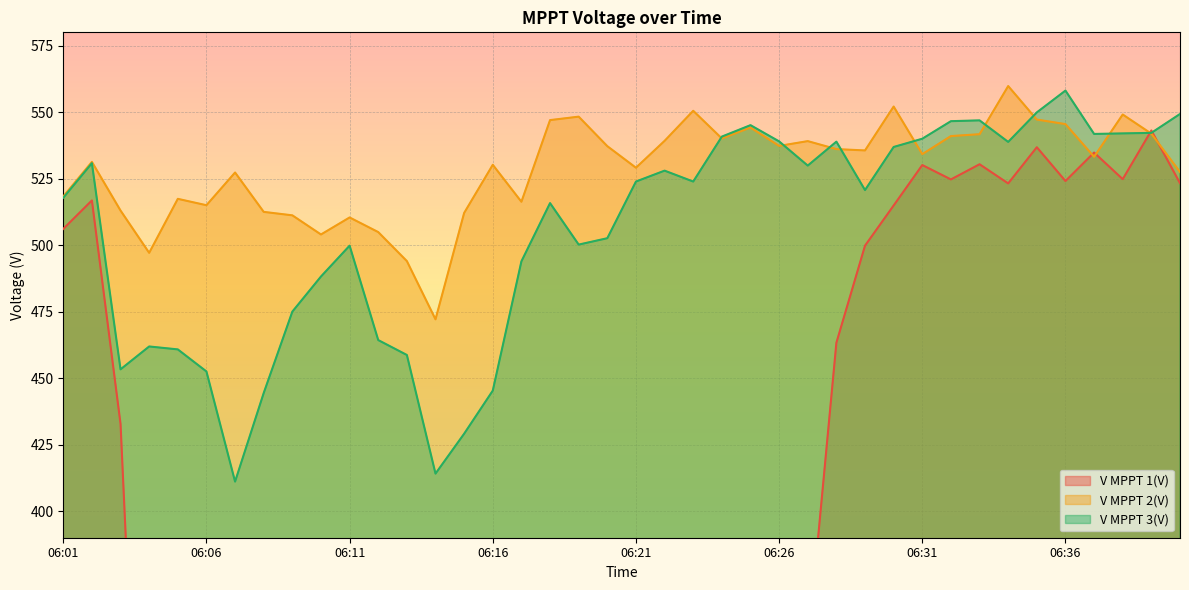

What is the maximum value shown in the chart?

559.8